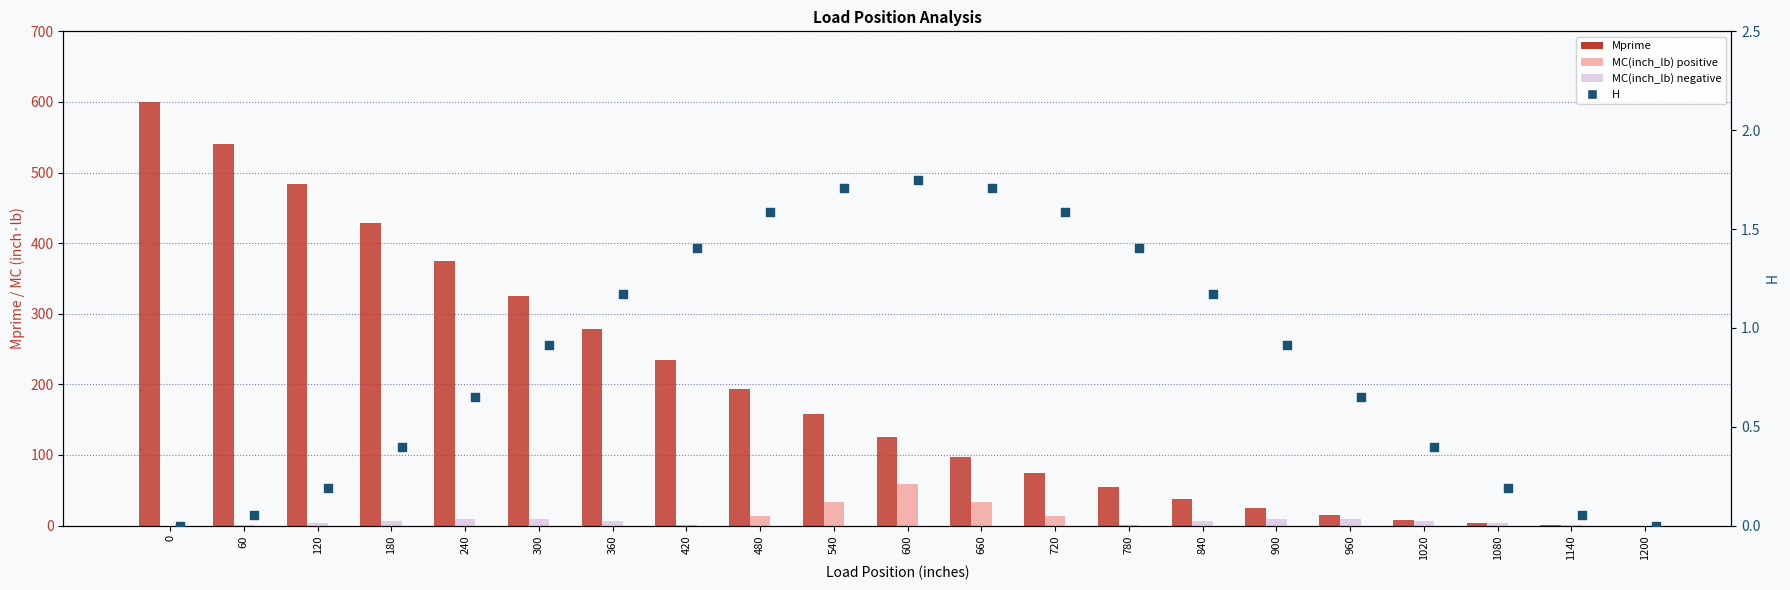

Which series has the largest total across all categories?

Mprime